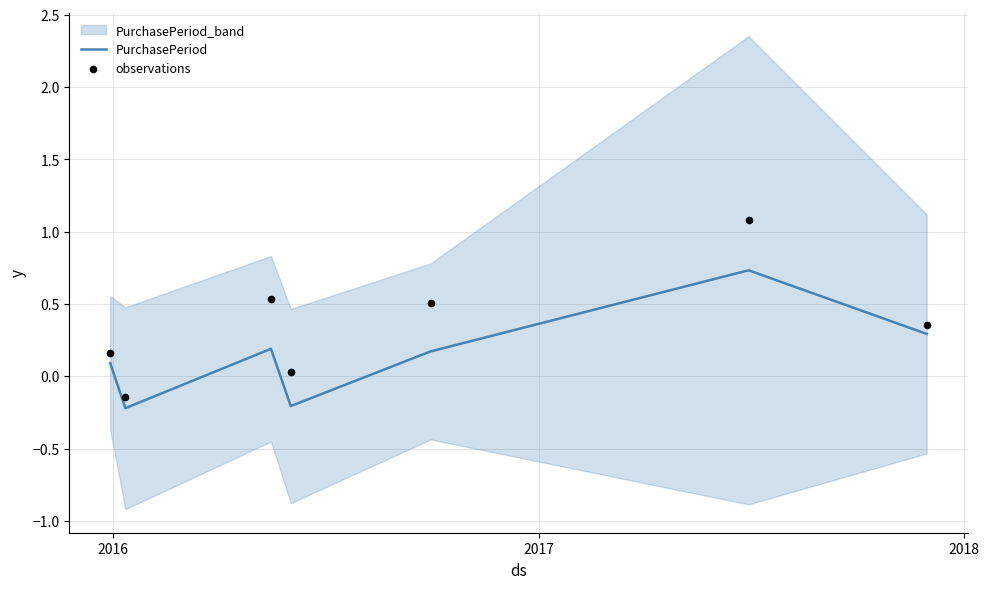

Is the value of PurchasePeriod at 4 greater than the value of observations at 5?

No